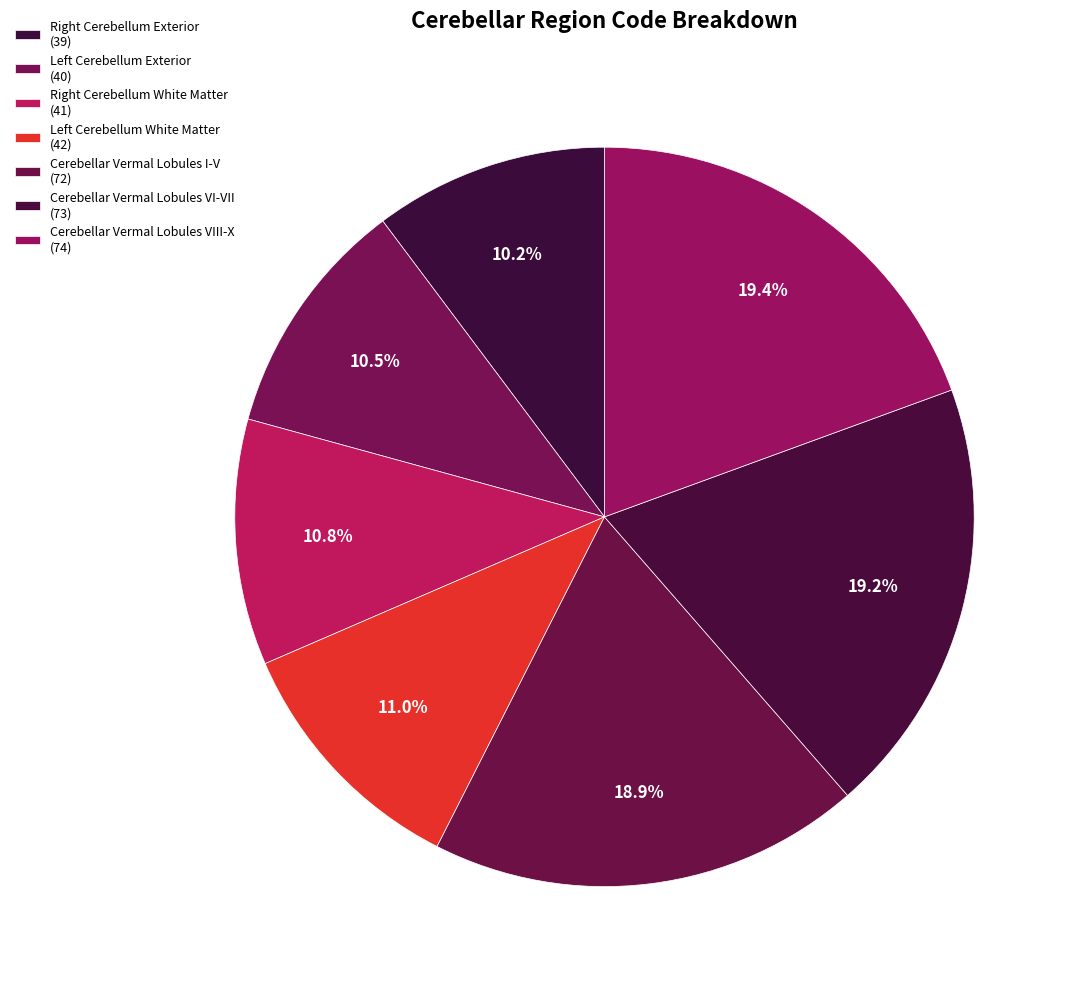

What percentage do Cerebellar Vermal Lobules VIII-X and Cerebellar Vermal Lobules VI-VII together represent?

38.6%